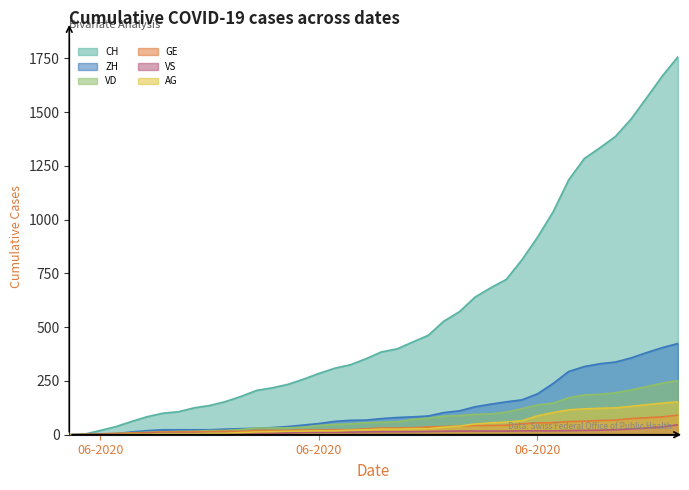

The value of VD at 2020-06-04 is 4. True or false?

False